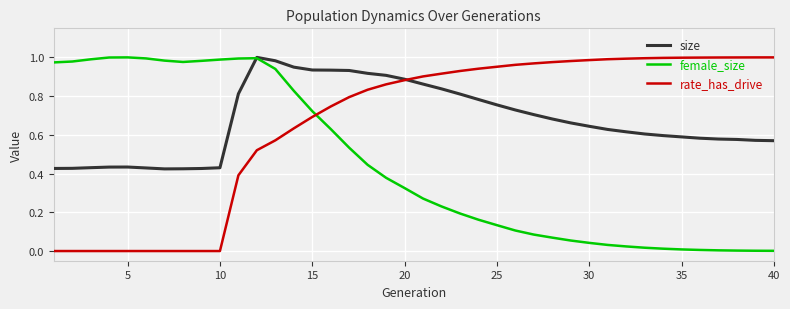

True or false: size has more than 0 points higher than both neighbors.

True